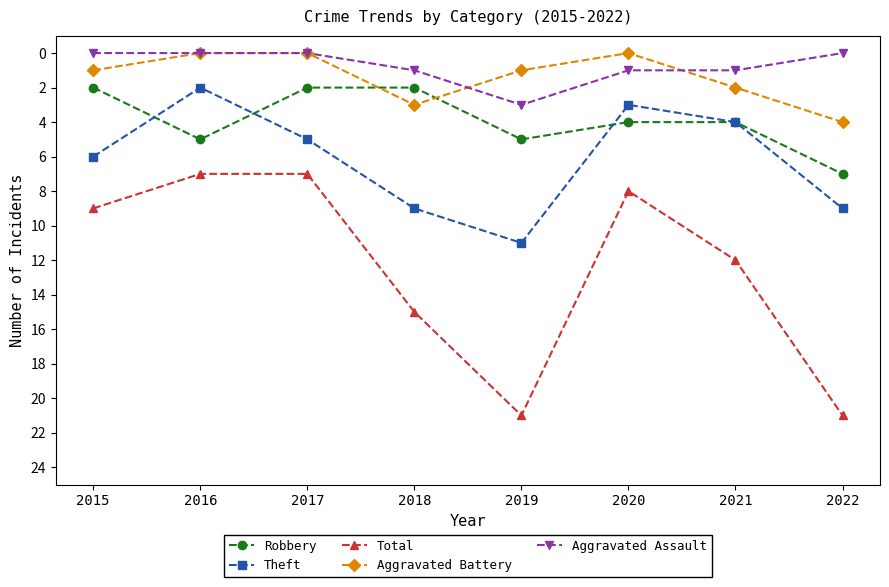

Which series changed the most between 2016 and 2019?

Total